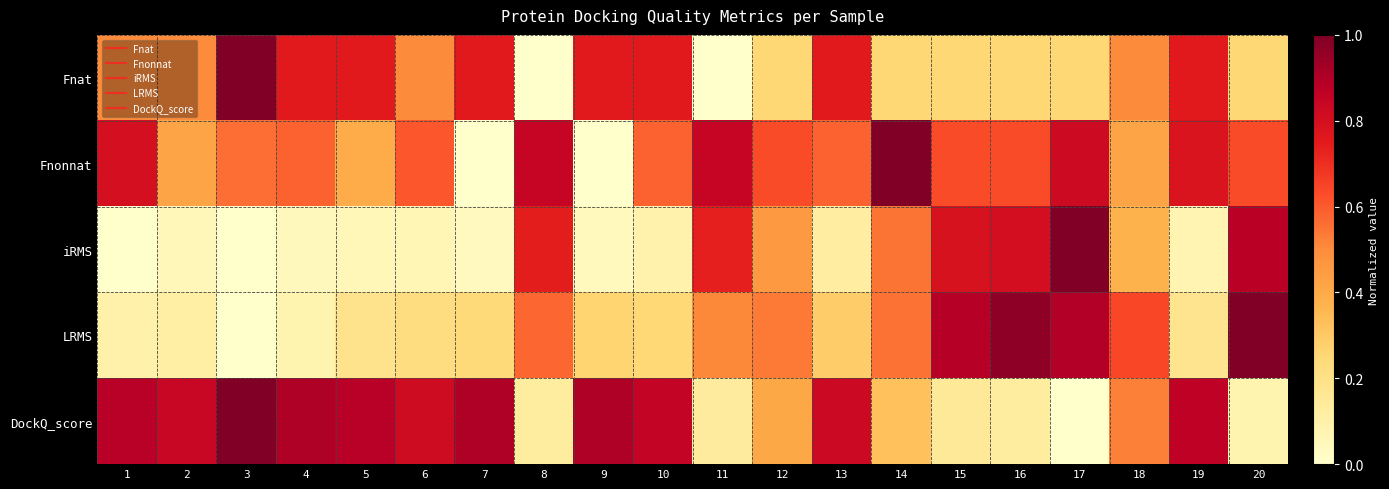

Reading left to right, list all the values displayed in this chart.

Fnat: 1=0.5	2=0.5	3=1.0	4=0.8	5=0.8	6=0.5	7=0.8	8=0.0	9=0.8	10=0.8	11=0.0	12=0.3	13=0.8	14=0.3	15=0.3	16=0.3	17=0.3	18=0.5	19=0.8	20=0.3
Fnonnat: 1=0.8	2=0.4	3=0.6	4=0.6	5=0.4	6=0.6	7=0.0	8=0.8	9=0.0	10=0.6	11=0.8	12=0.6	13=0.6	14=1.0	15=0.6	16=0.6	17=0.8	18=0.4	19=0.8	20=0.6
iRMS: 1=0.0	2=0.1	3=0.0	4=0.0	5=0.1	6=0.1	7=0.0	8=0.7	9=0.0	10=0.1	11=0.7	12=0.5	13=0.1	14=0.6	15=0.8	16=0.8	17=1.0	18=0.4	19=0.1	20=0.9
LRMS: 1=0.1	2=0.1	3=0.0	4=0.1	5=0.2	6=0.2	7=0.2	8=0.6	9=0.3	10=0.2	11=0.5	12=0.5	13=0.3	14=0.6	15=0.9	16=1.0	17=0.9	18=0.6	19=0.2	20=1.0
DockQ_score: 1=0.9	2=0.8	3=1.0	4=0.9	5=0.9	6=0.8	7=0.9	8=0.1	9=0.9	10=0.9	11=0.1	12=0.4	13=0.8	14=0.3	15=0.1	16=0.1	17=0.0	18=0.5	19=0.9	20=0.1